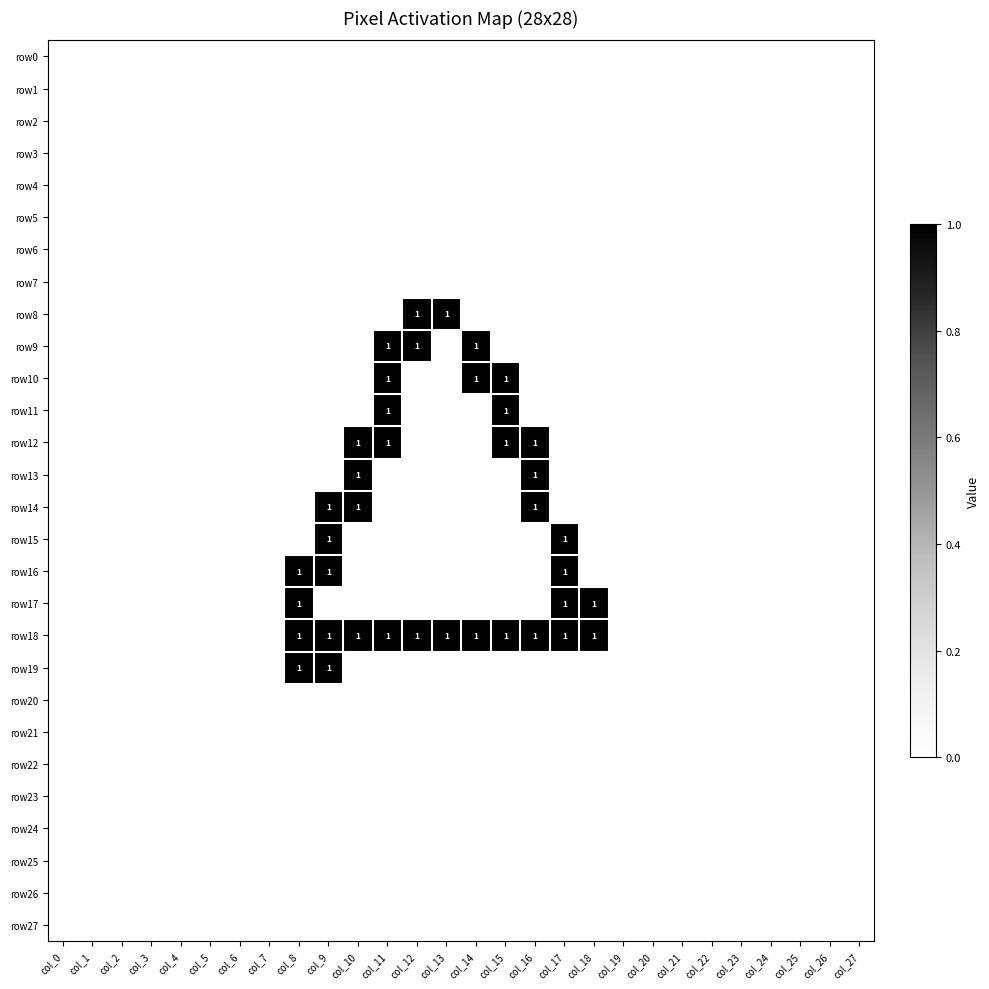

Is it true that row16 equals 0 at col_17?

False